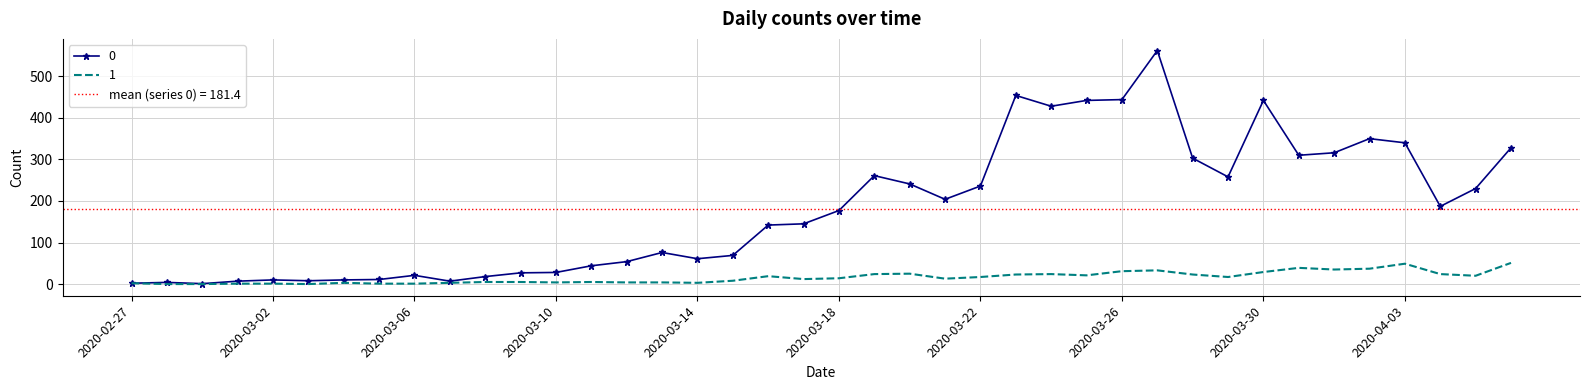

Which has a higher value, 2020-03-23 or 2020-03-04?

2020-03-23